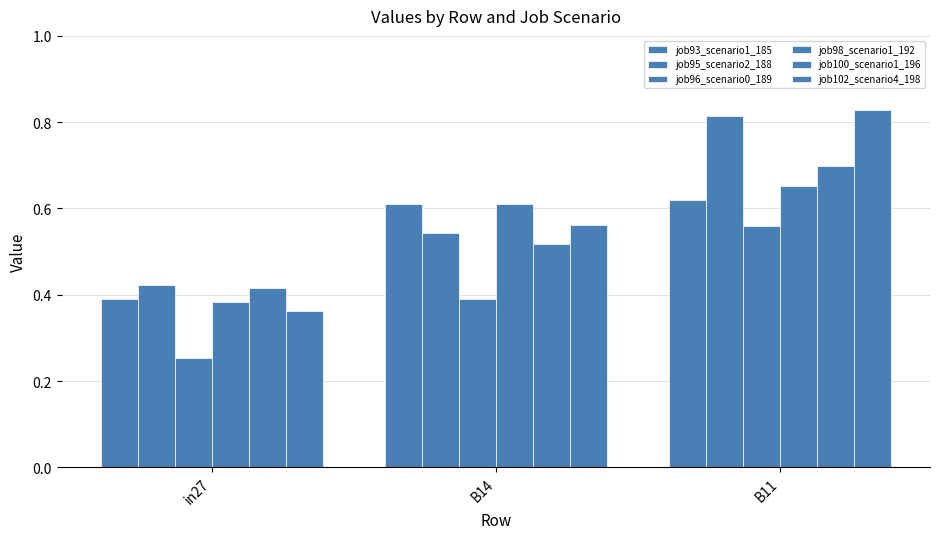

What is the spread (max minus min) of values at B11?

0.3